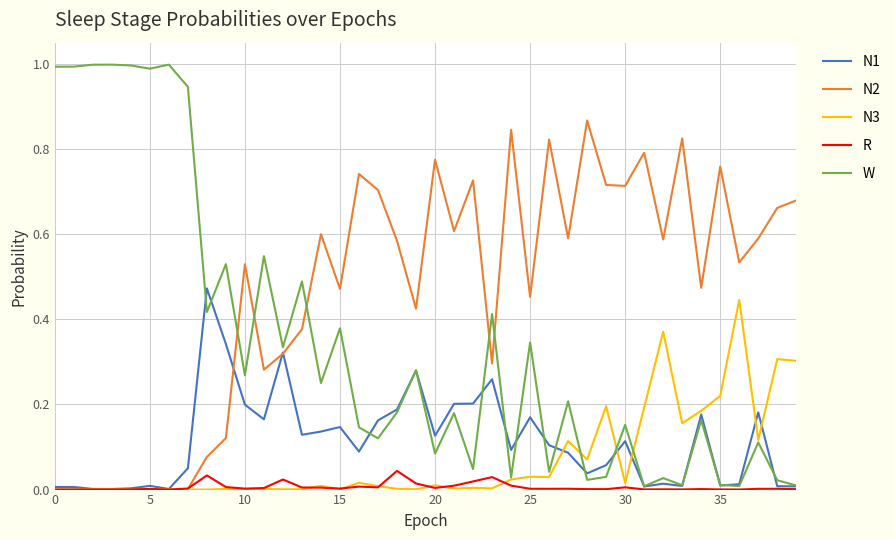

Which series has the largest range (max minus min)?

W